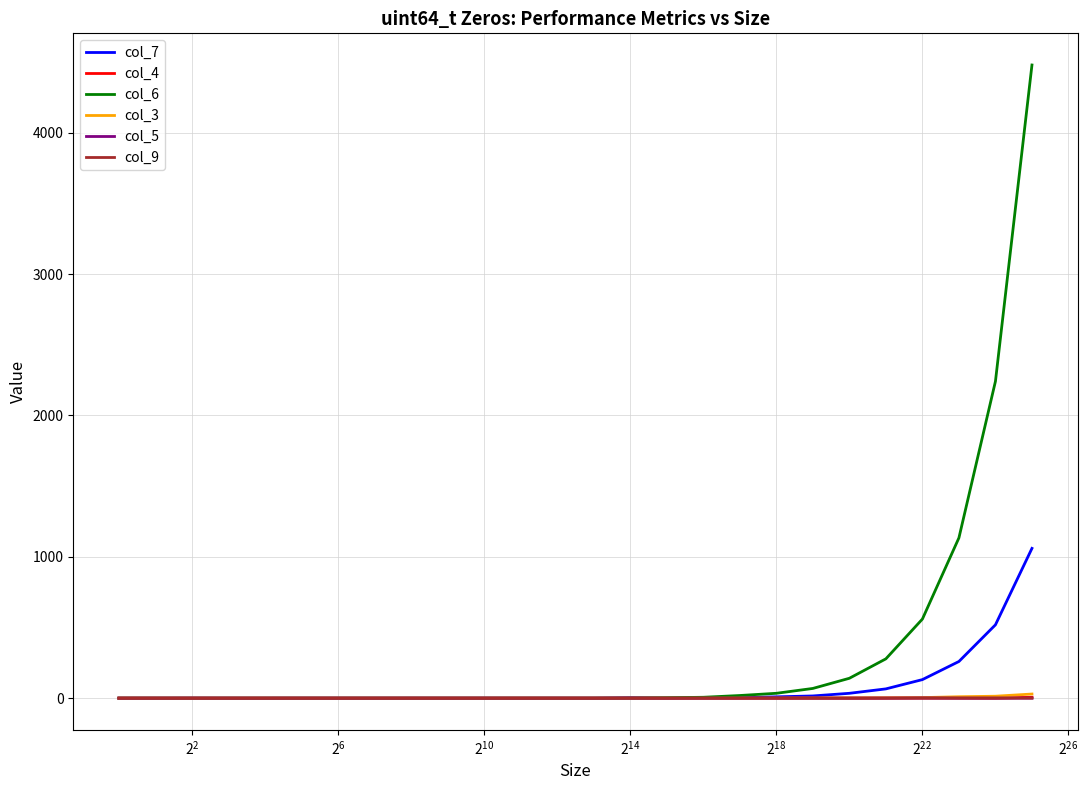

Which series has the widest spread of values?

col_6